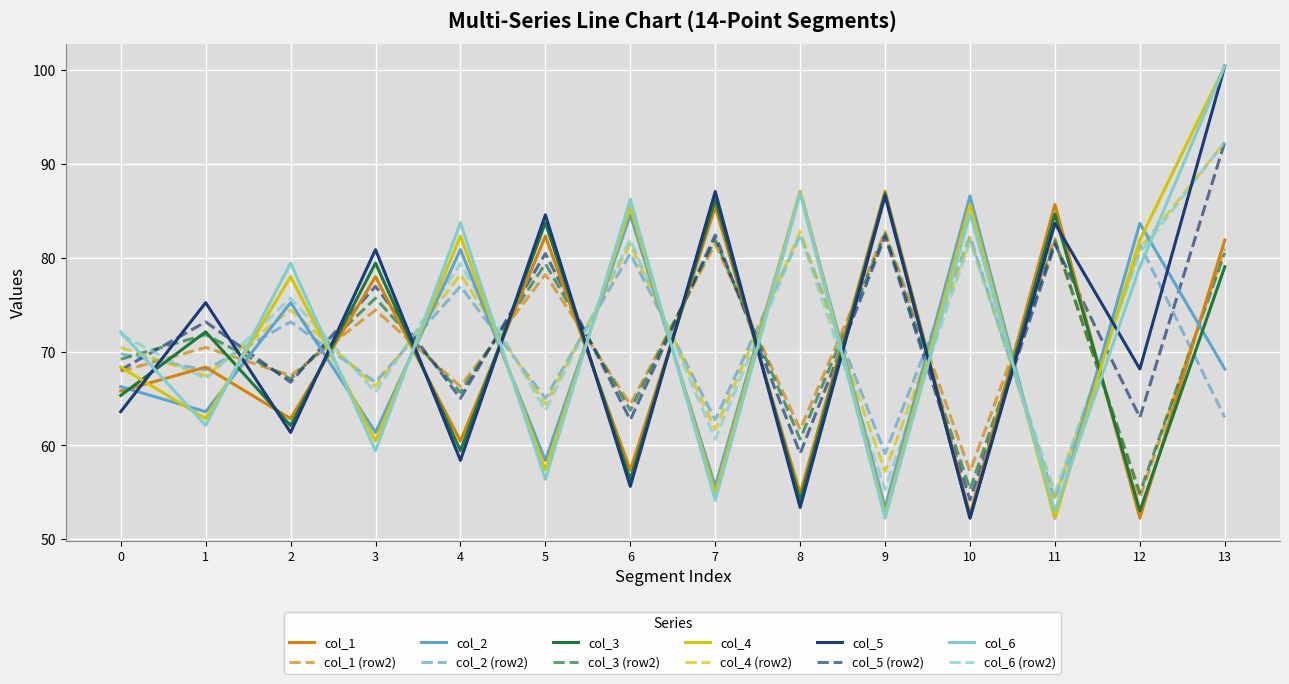

Is the value of col_2 at 13 greater than the value of col_5 (row2) at 4?

Yes